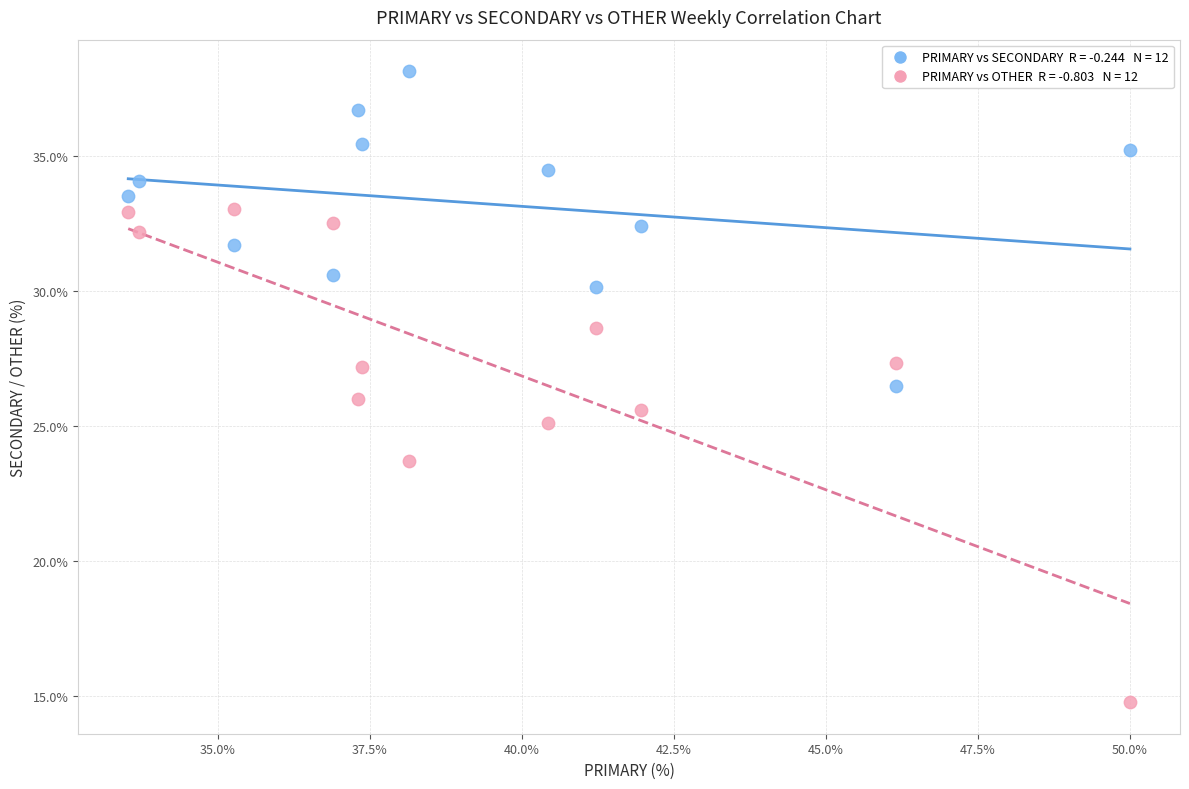

Across all data points, what is the range of X values (max minus min)?

16.5